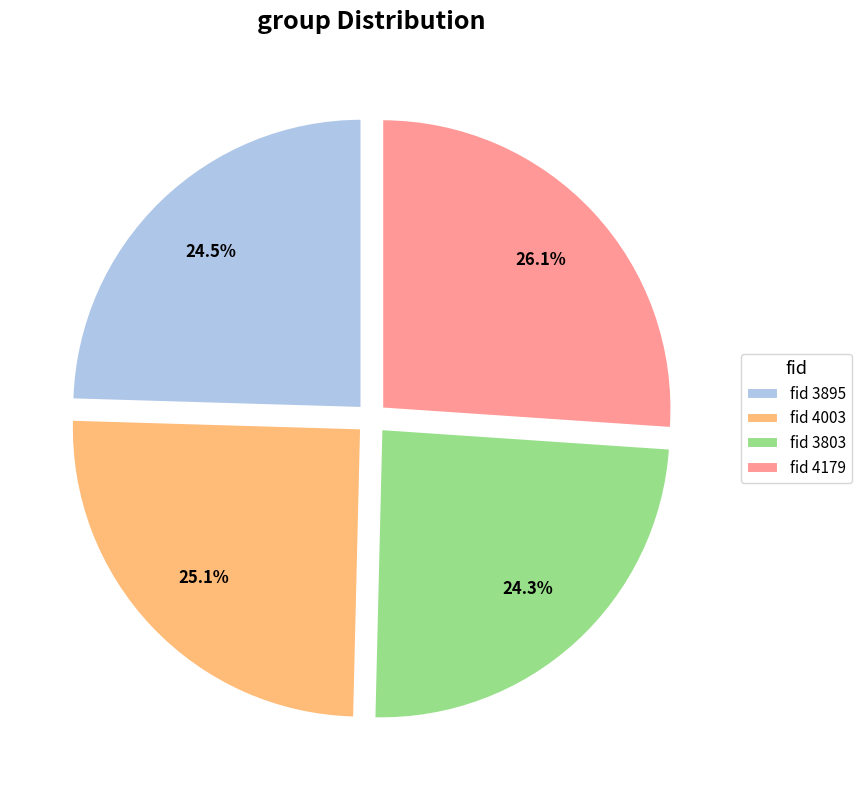

To the nearest percent, what is the average slice percentage?

25%